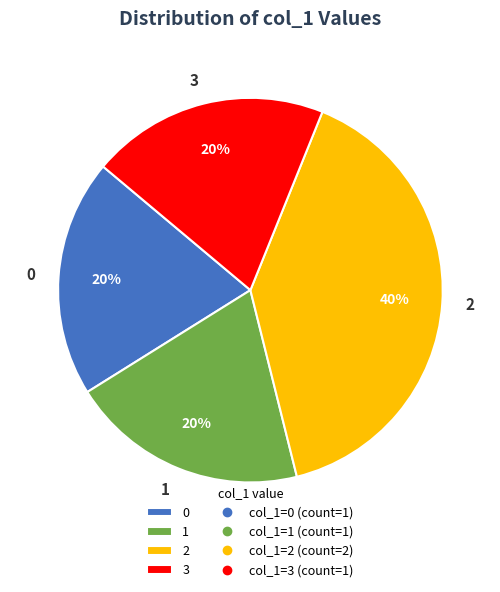

Is there any slice that represents more than half of the pie?

No